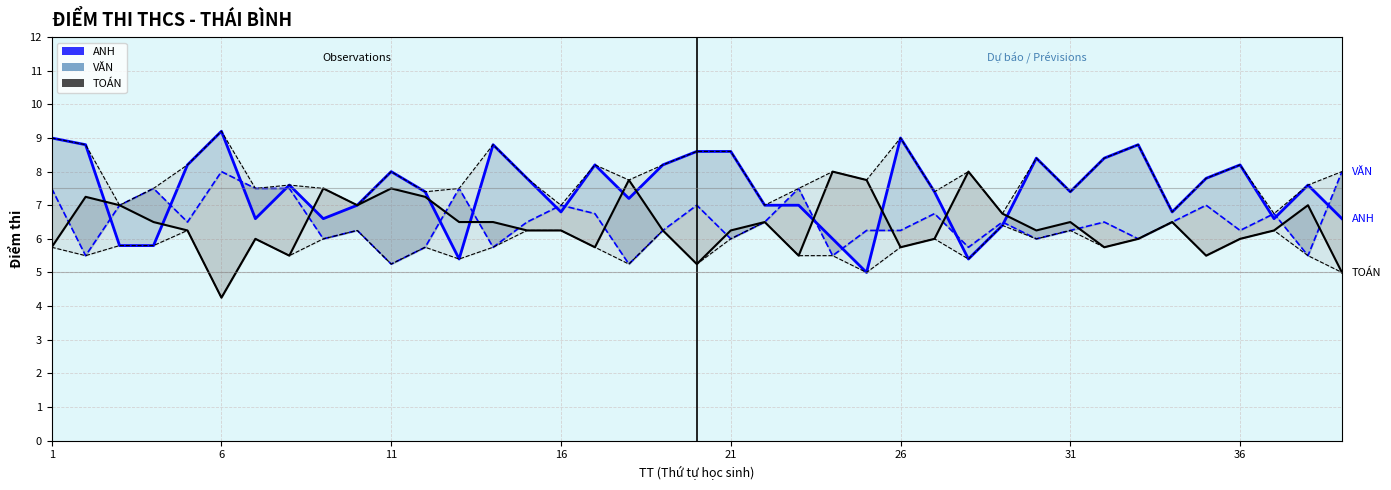

At which label does Min (95%) reach its minimum?

6